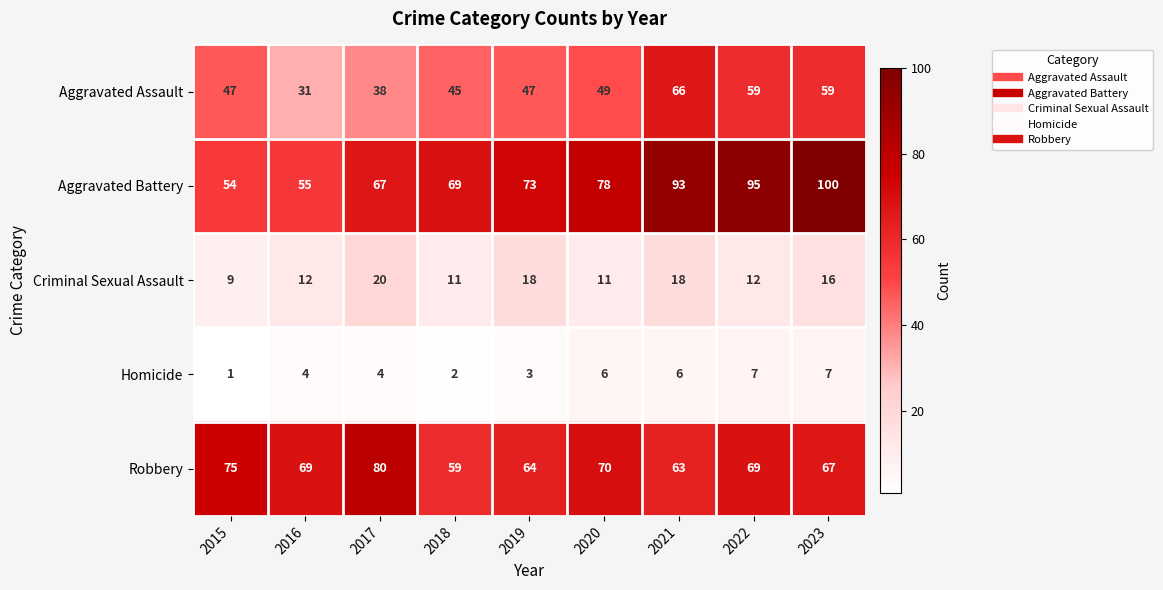

What is the sum of all Homicide values?

40